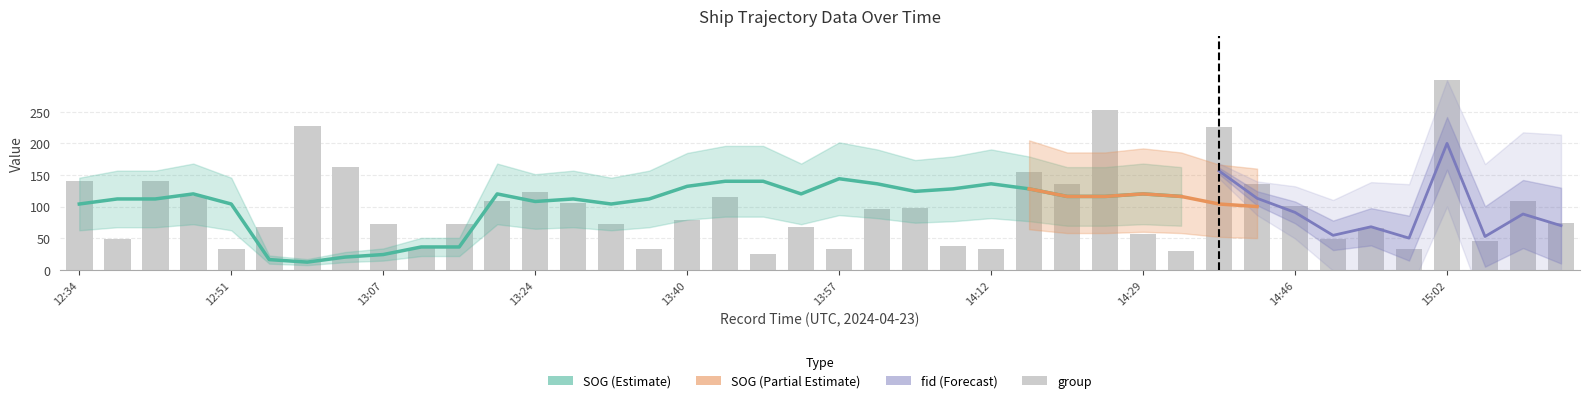

Which series changed the most between 15:06 and 15:14?

fid